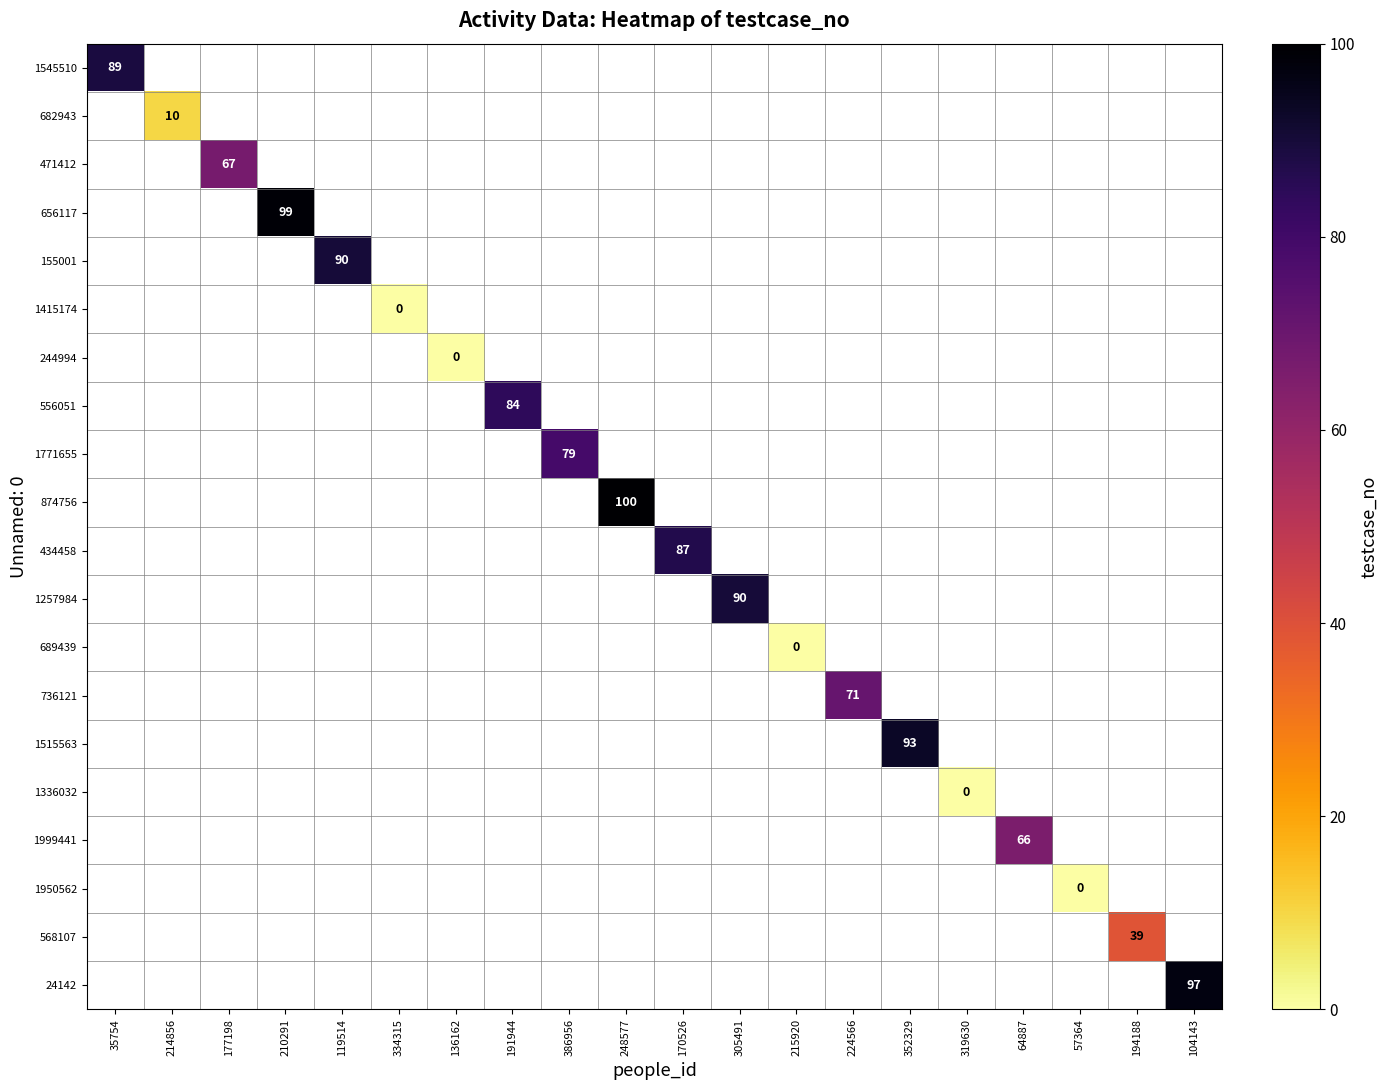

How many series are shown in this chart?

20